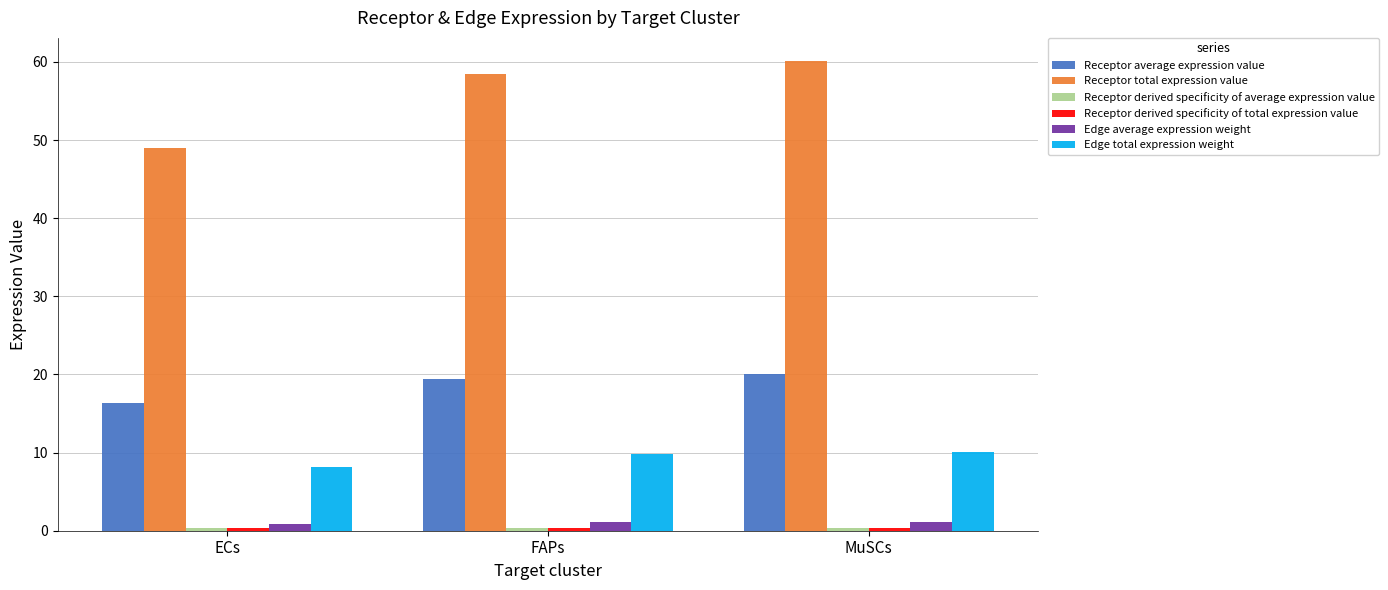

Which series has the widest spread of values?

Receptor total expression value